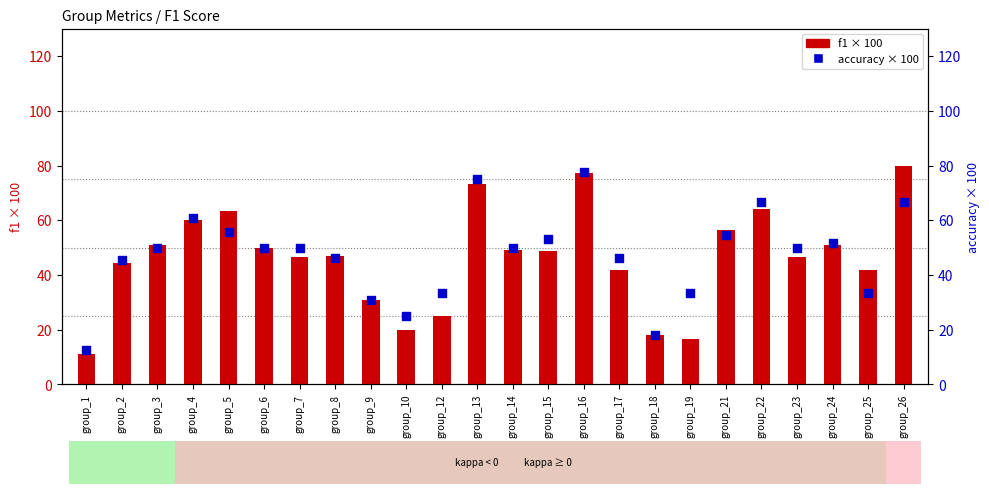

Is the value of f1 at group_14 greater than the value of accuracy at group_4?

No